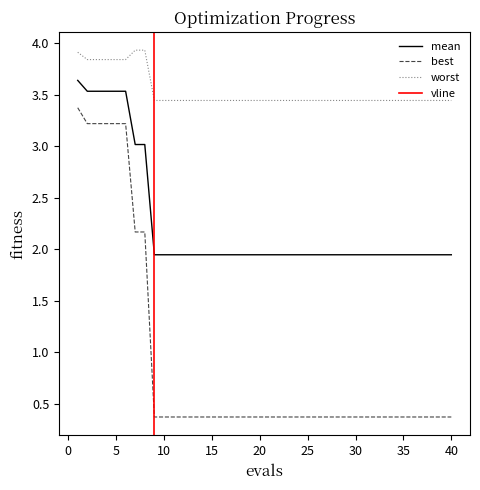

What is the difference between the maximum and minimum values in the mean series?

1.7